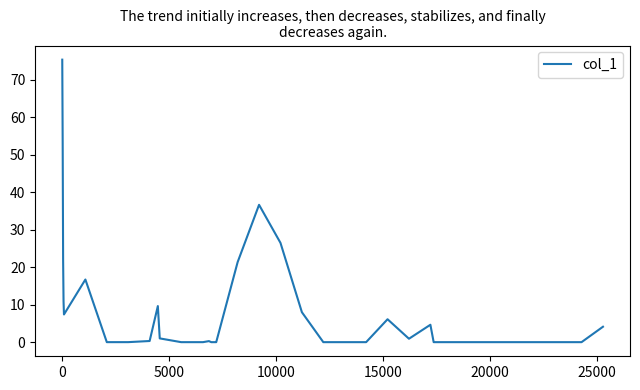

What is the difference between the maximum and minimum values?

75.3